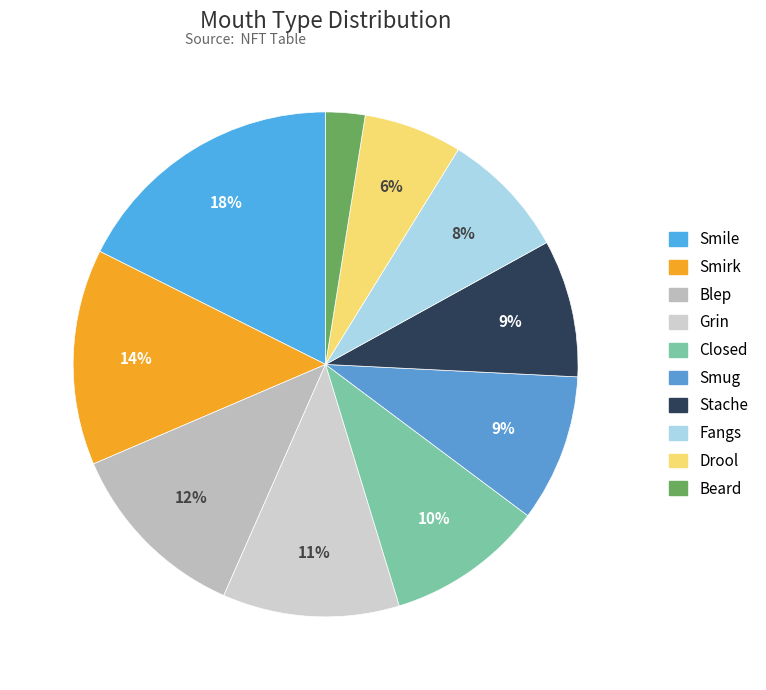

What is the smallest slice in the pie chart?

Beard